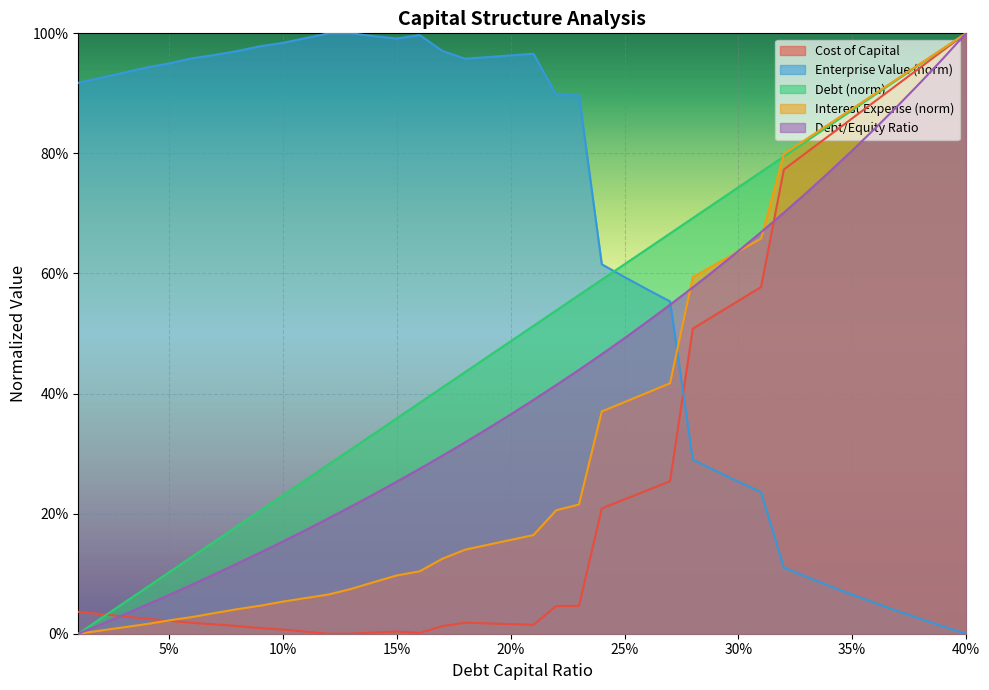

Which series has the largest range (max minus min)?

debt_capital